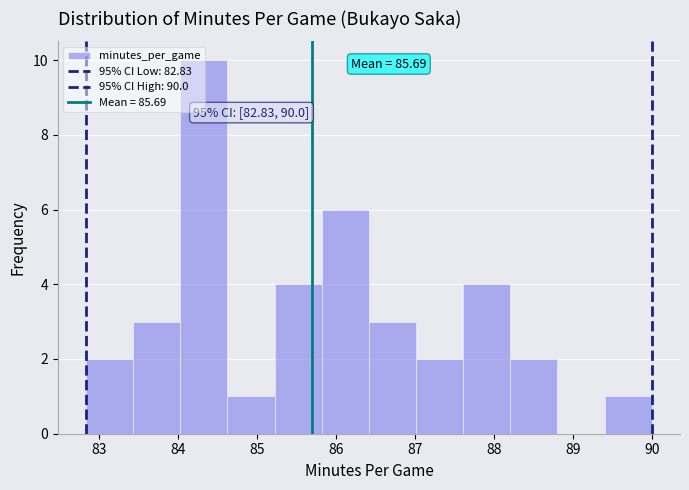

Over which range of the x-axis is the bar tallest?

84.0 to 84.6